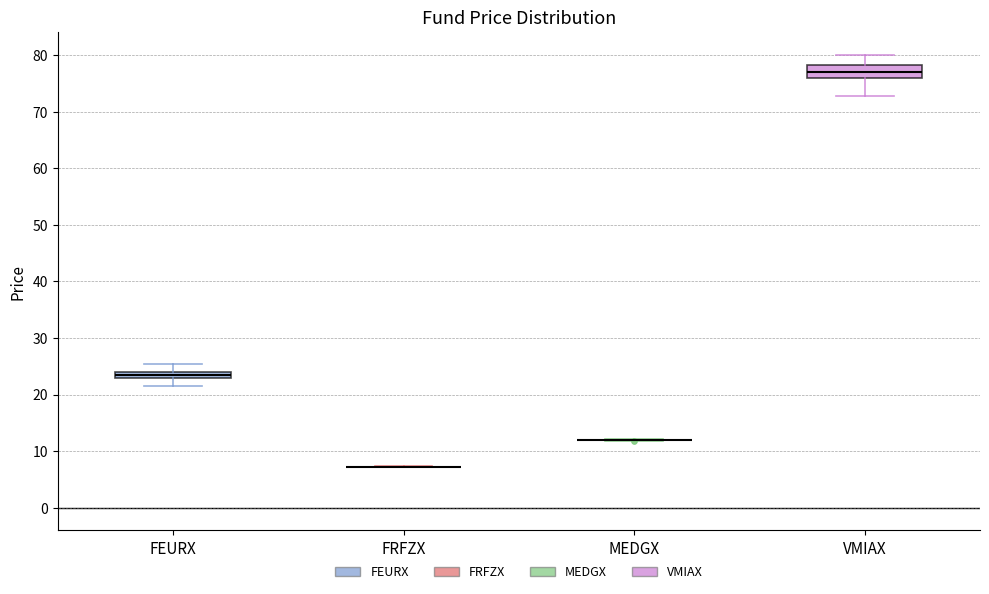

Comparing the boxes themselves (not the whiskers), which one is the tallest?

VMIAX